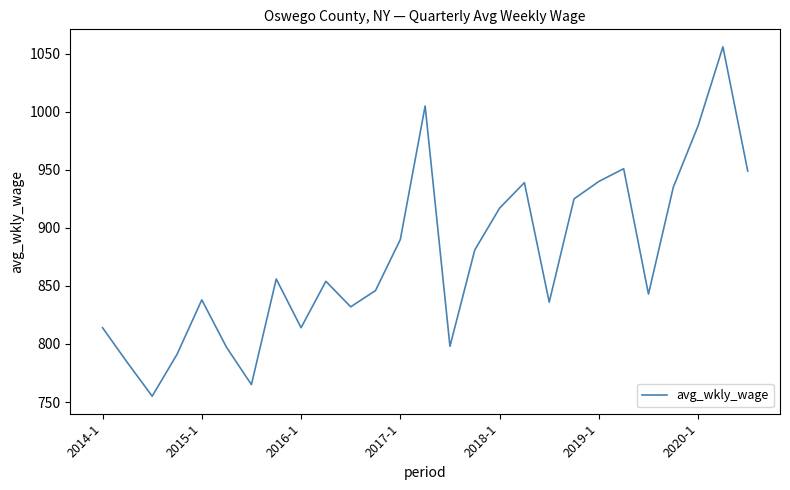

What is the smallest value displayed?

755